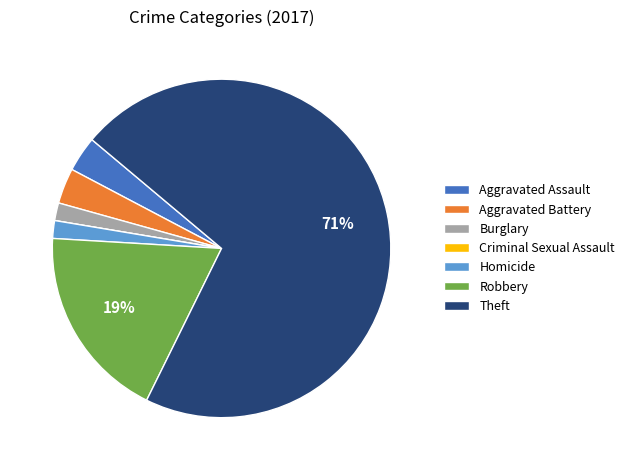

To the nearest percent, what is the difference between the largest and smallest slice percentages?

71%